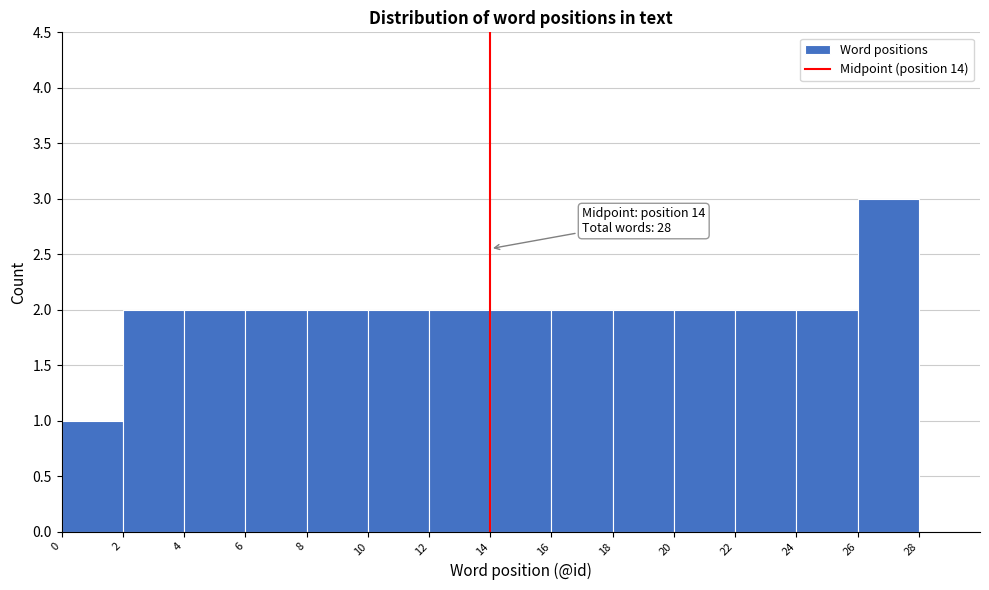

Which range on the x-axis has the tallest bar?

26 to 28